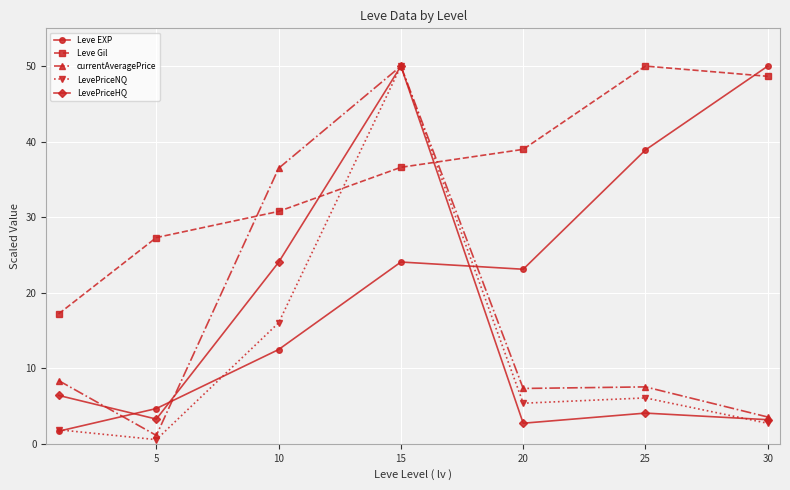

How many values in the LevePriceHQ series are below 4?

3